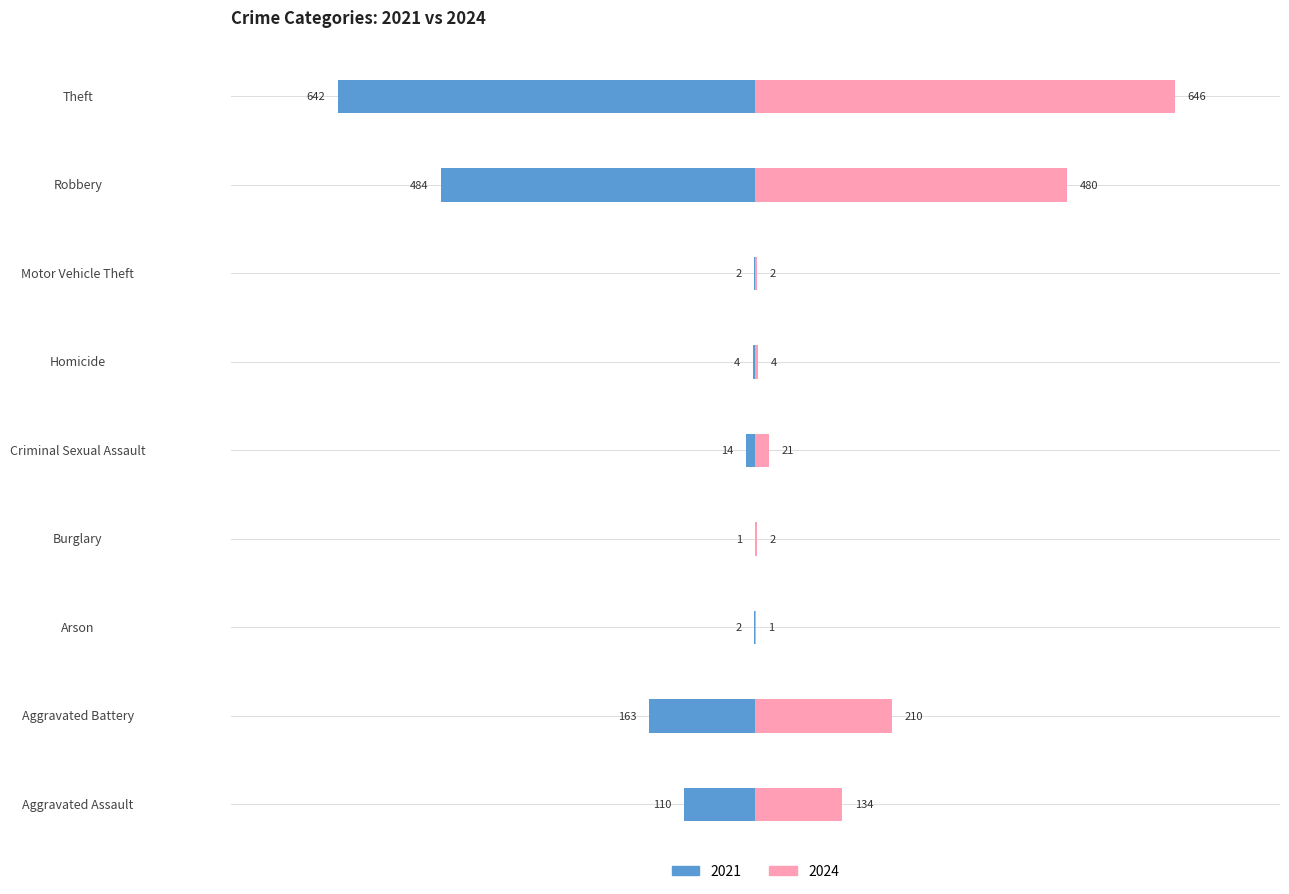

What is the average value of the 2021 series?

-158